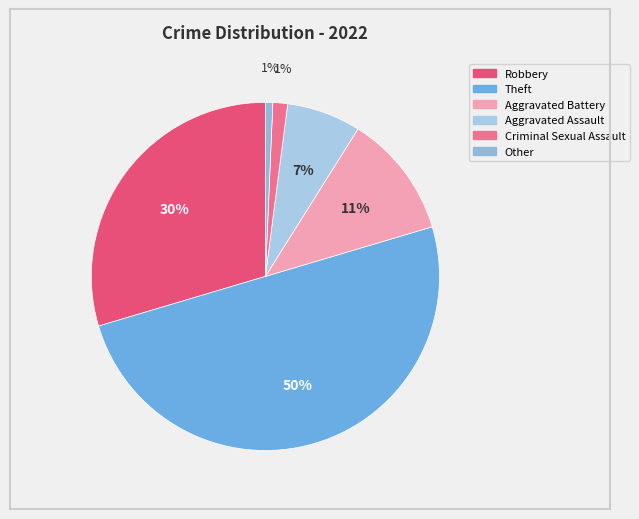

How many segments does this pie chart have?

6